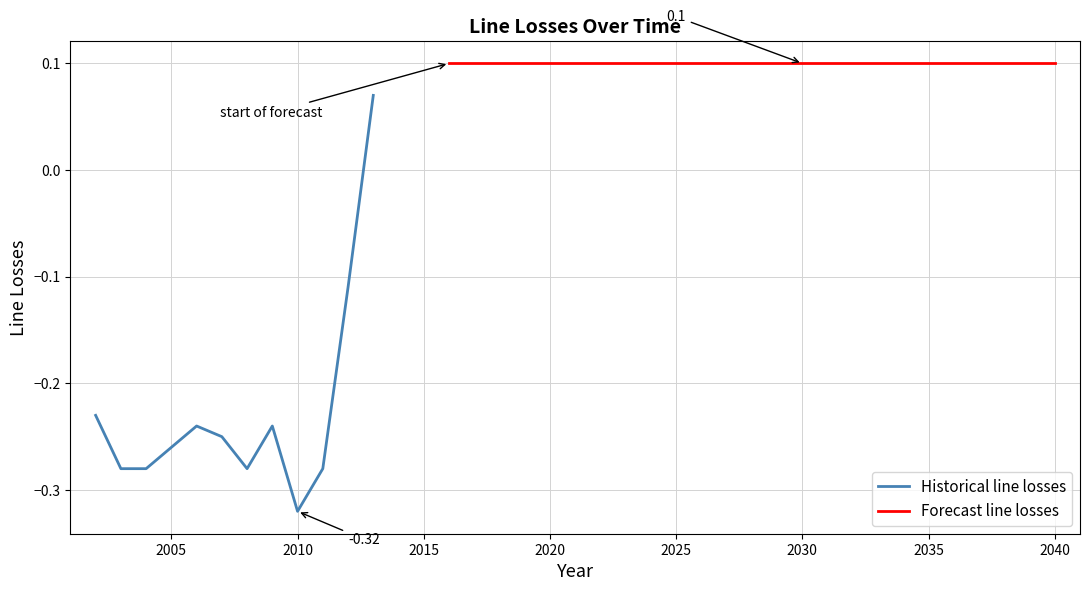

How many points are higher than both their immediate neighbors (excluding endpoints)?

2